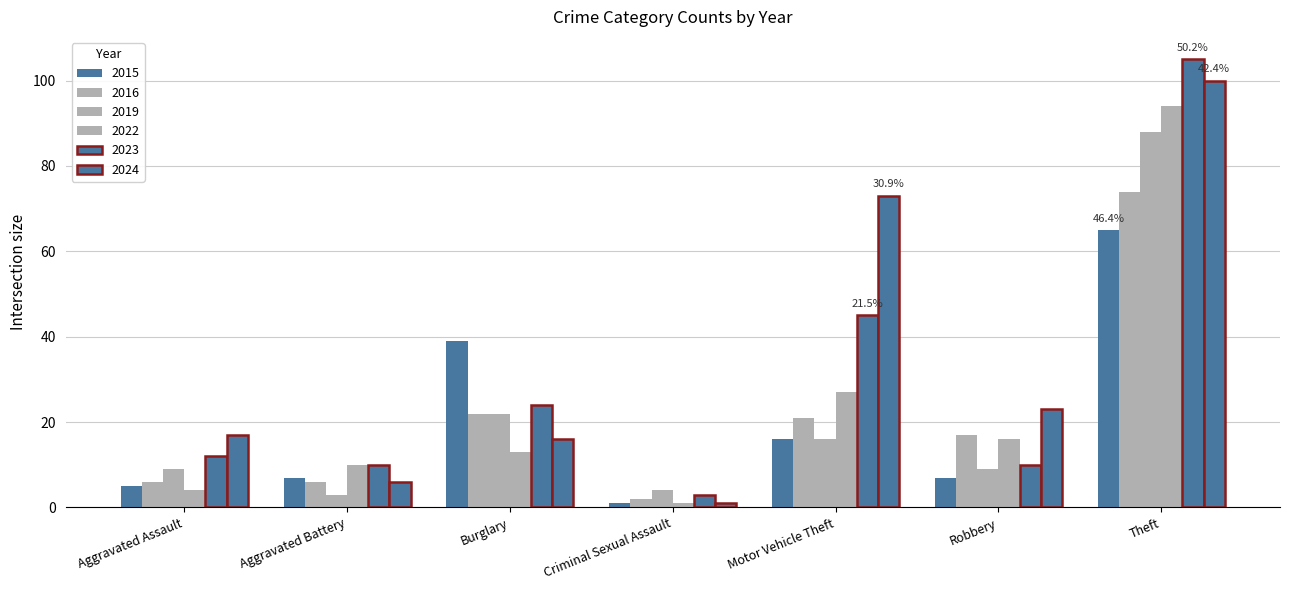

How many values in the 2023 series are below 12?

3